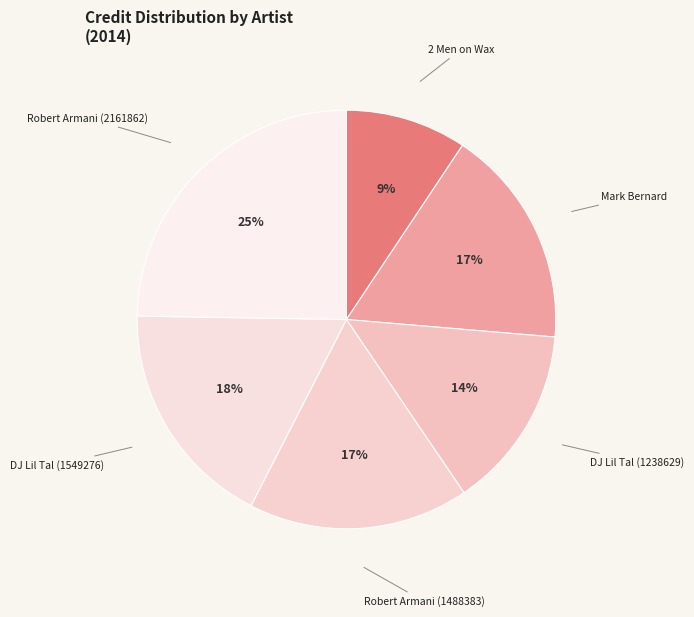

To the nearest percent, what percentage of the pie is 2 Men on Wax?

9%